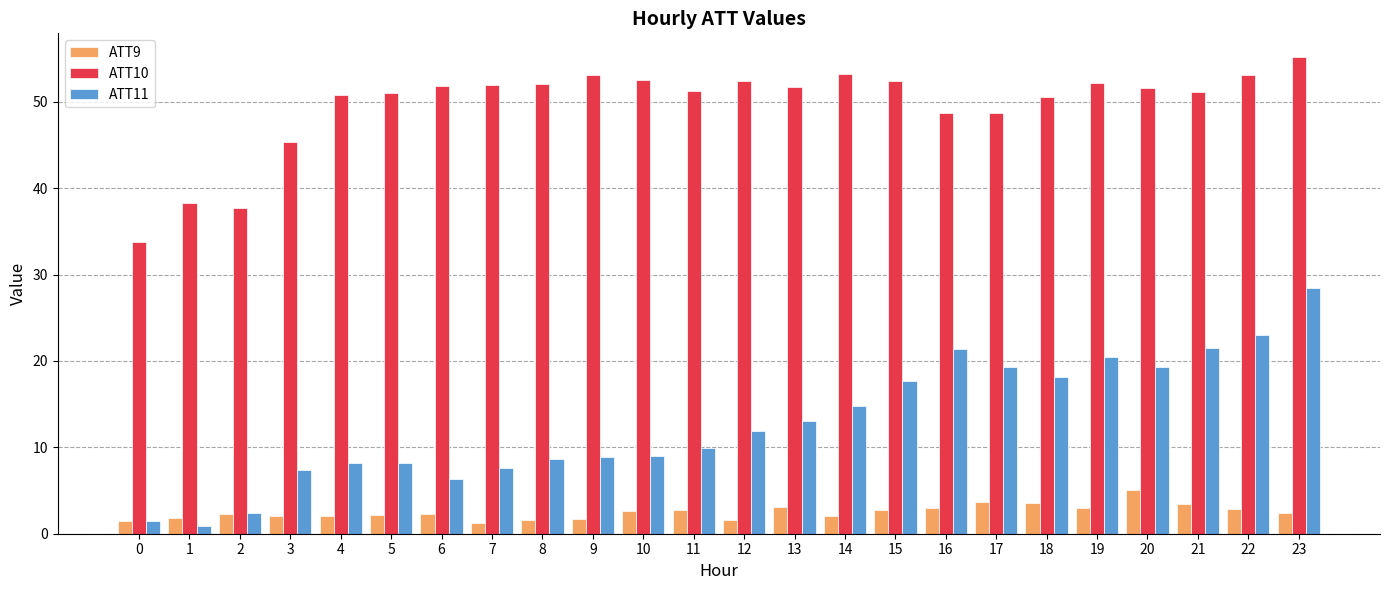

How many bars are there in total?

72